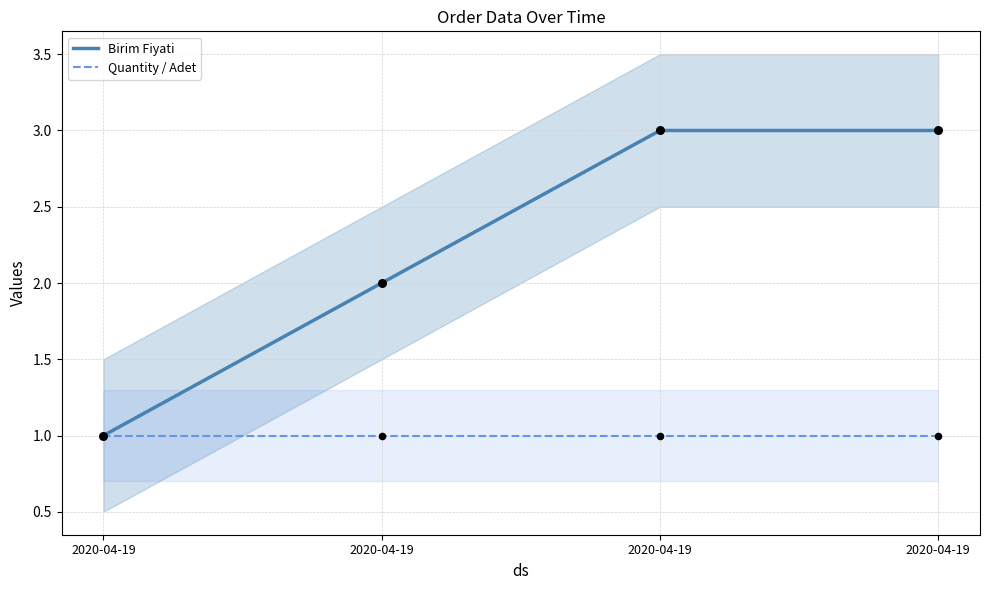

Is the value of Birim Fiyati at 2020-04-19 greater than the value of Quantity / Adet at 2020-04-19?

No